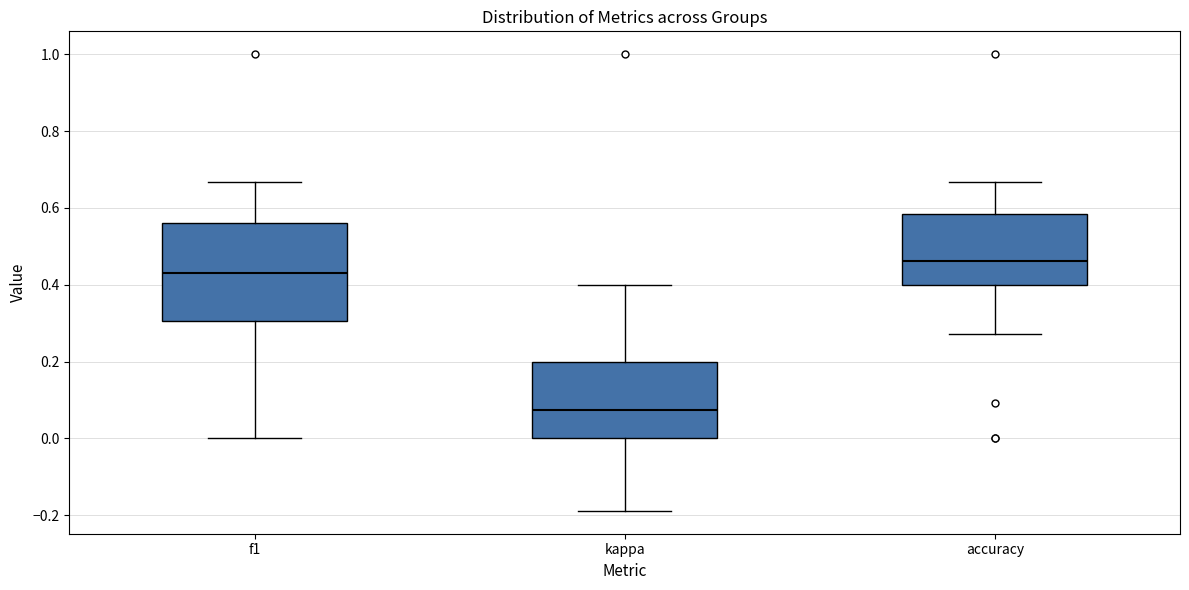

Comparing the boxes themselves (not the whiskers), which one is the tallest?

f1